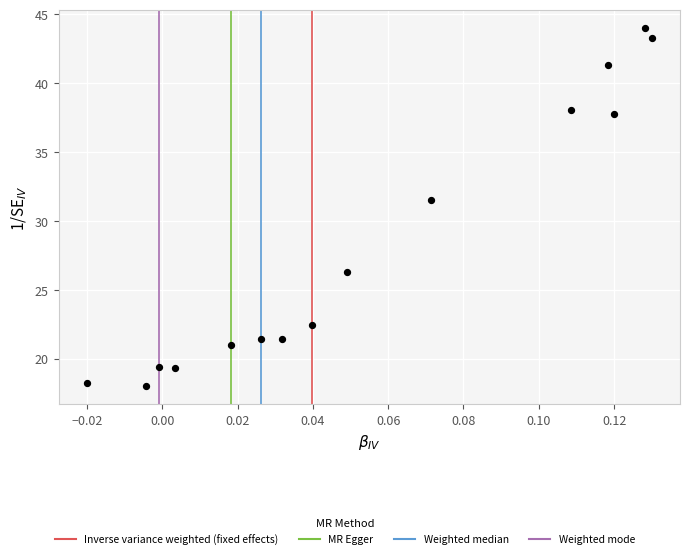

What Y value in the scatter plot is closest to 31?

31.5